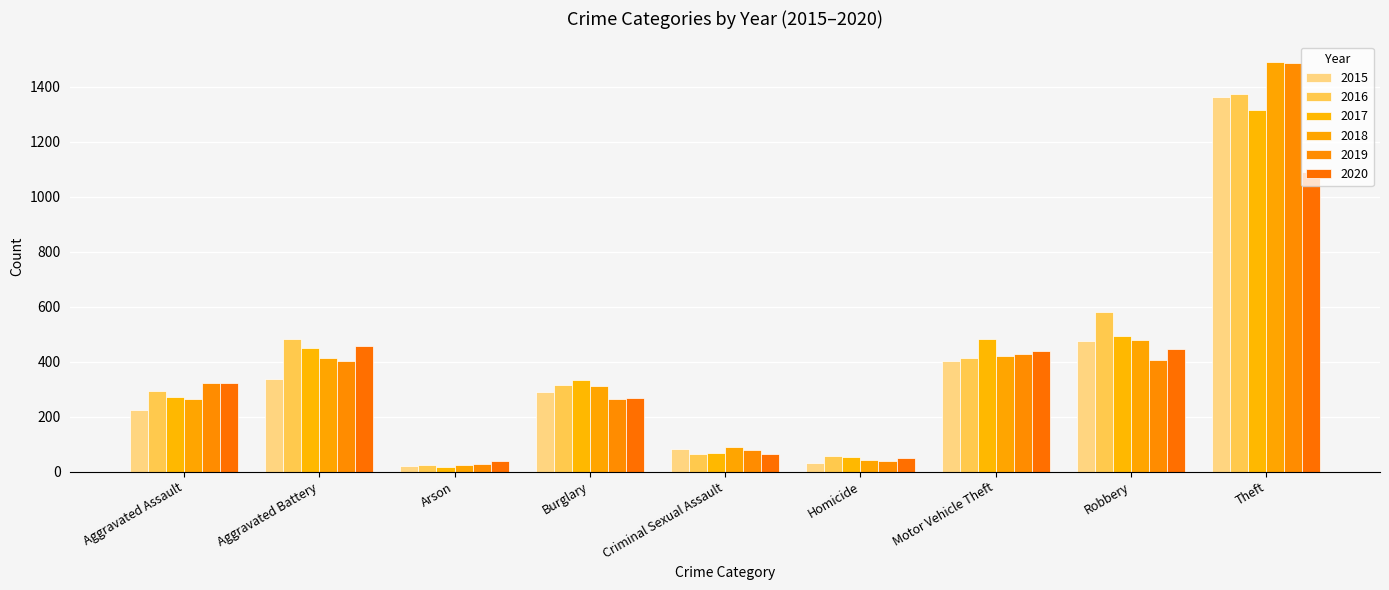

Is the value of 2016 at Theft greater than the value of 2018 at Theft?

No